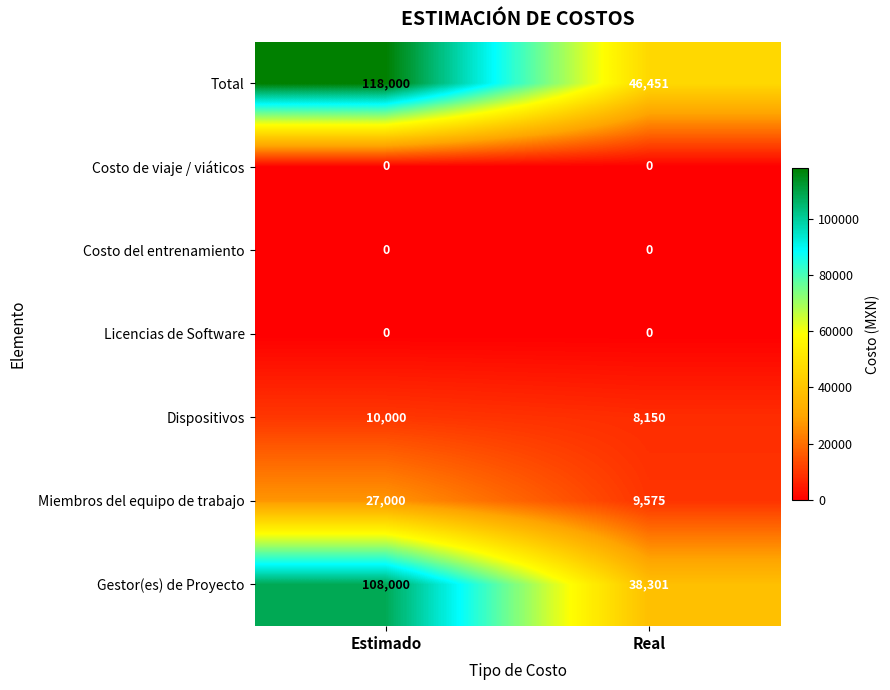

Reading left to right, transcribe all the data shown in this chart.

Total: Estimado=118000	Real=46451
Costo de viaje / viáticos: Estimado=0	Real=0
Costo del entrenamiento: Estimado=0	Real=0
Licencias de Software: Estimado=0	Real=0
Dispositivos: Estimado=10000	Real=8150
Miembros del equipo de trabajo: Estimado=27000	Real=9575
Gestor(es) de Proyecto: Estimado=108000	Real=38301